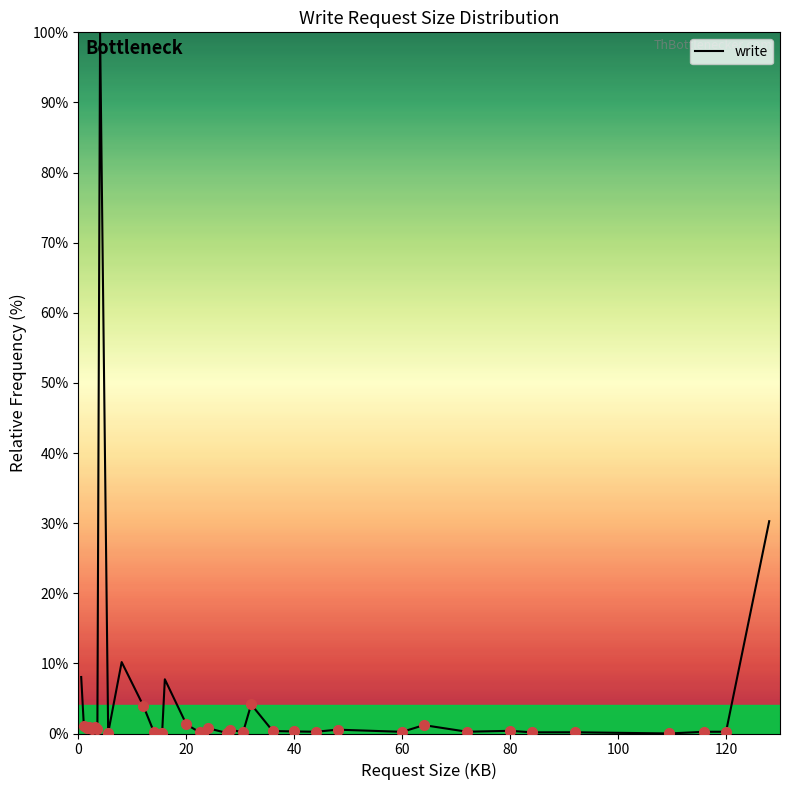

What is the difference between the maximum and minimum values?

100.0